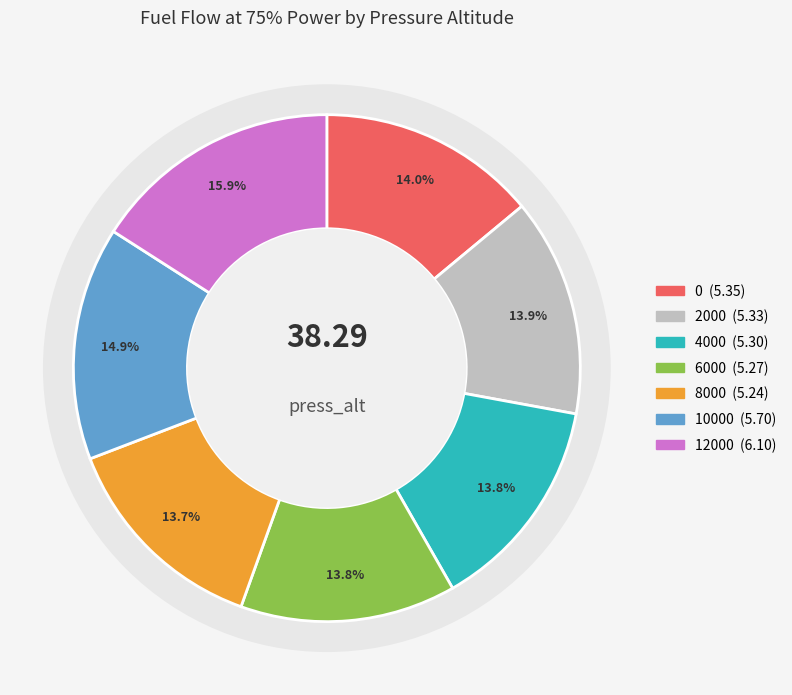

Rank the categories by value from lowest to highest.

8000, 6000, 4000, 2000, 0, 10000, 12000